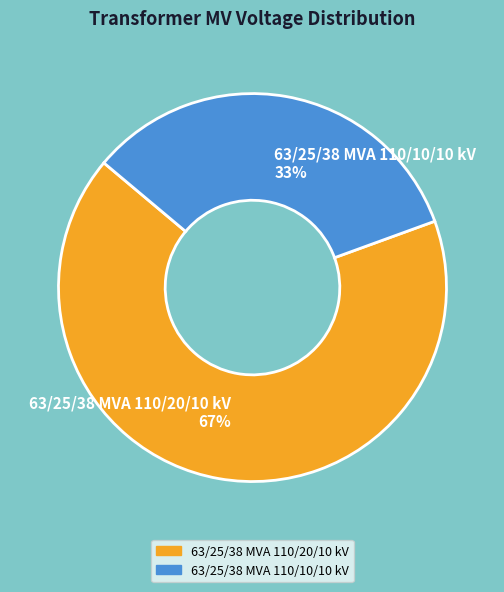

To the nearest percent, what is the combined percentage of 63/25/38 MVA 110/20/10 kV and 63/25/38 MVA 110/10/10 kV?

100%